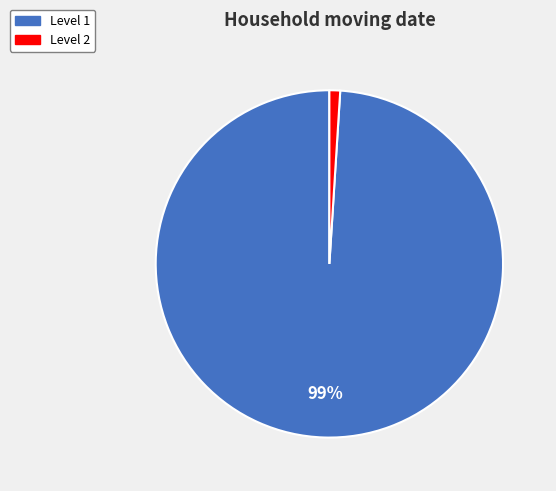

To the nearest percent, what is the average slice percentage?

50%